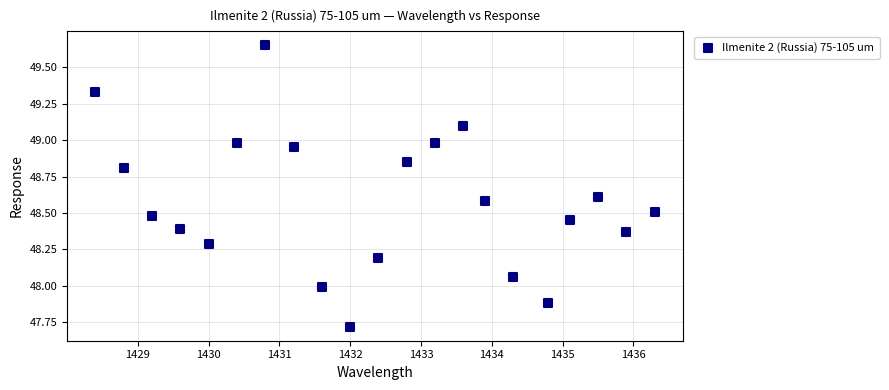

What is the range of X values (max minus min)?

7.9